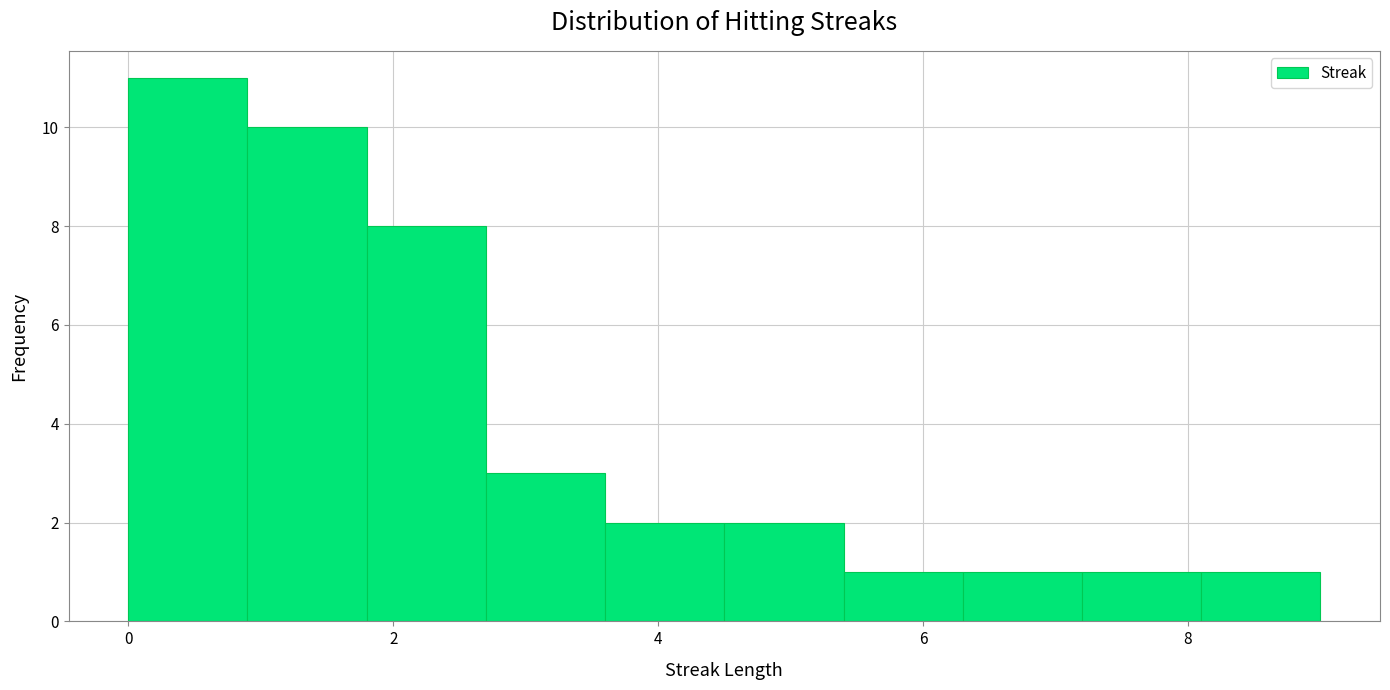

Reading left to right, transcribe this chart: for each bar, give the range it covers on the x-axis and its height. Neither the bar edges nor the heights are printed on the chart, so give them approximately, as read against the axes.

0.0 to 0.9: 11
0.9 to 1.8: 10
1.8 to 2.7: 8
2.7 to 3.6: 3
3.6 to 4.5: 2
4.5 to 5.4: 2
5.4 to 6.3: 1
6.3 to 7.2: 1
7.2 to 8.1: 1
8.1 to 9.0: 1